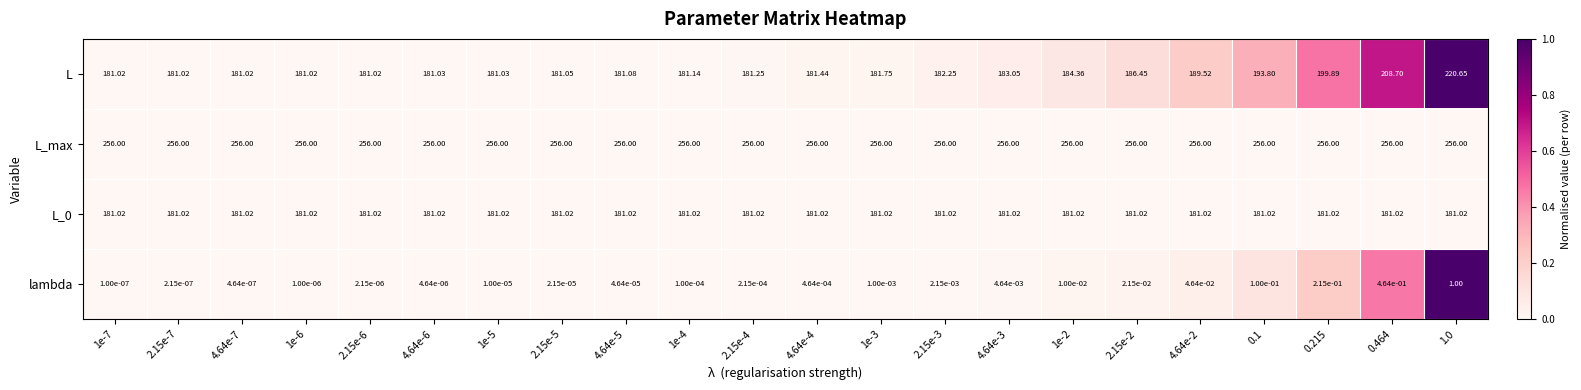

Which series has the largest total across all categories?

L_max